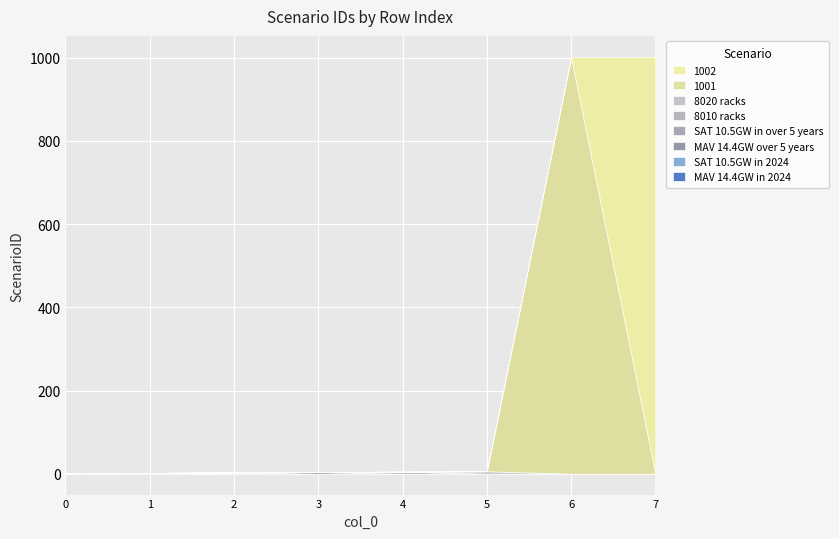

What is the change in value from 0 to 4?

+4